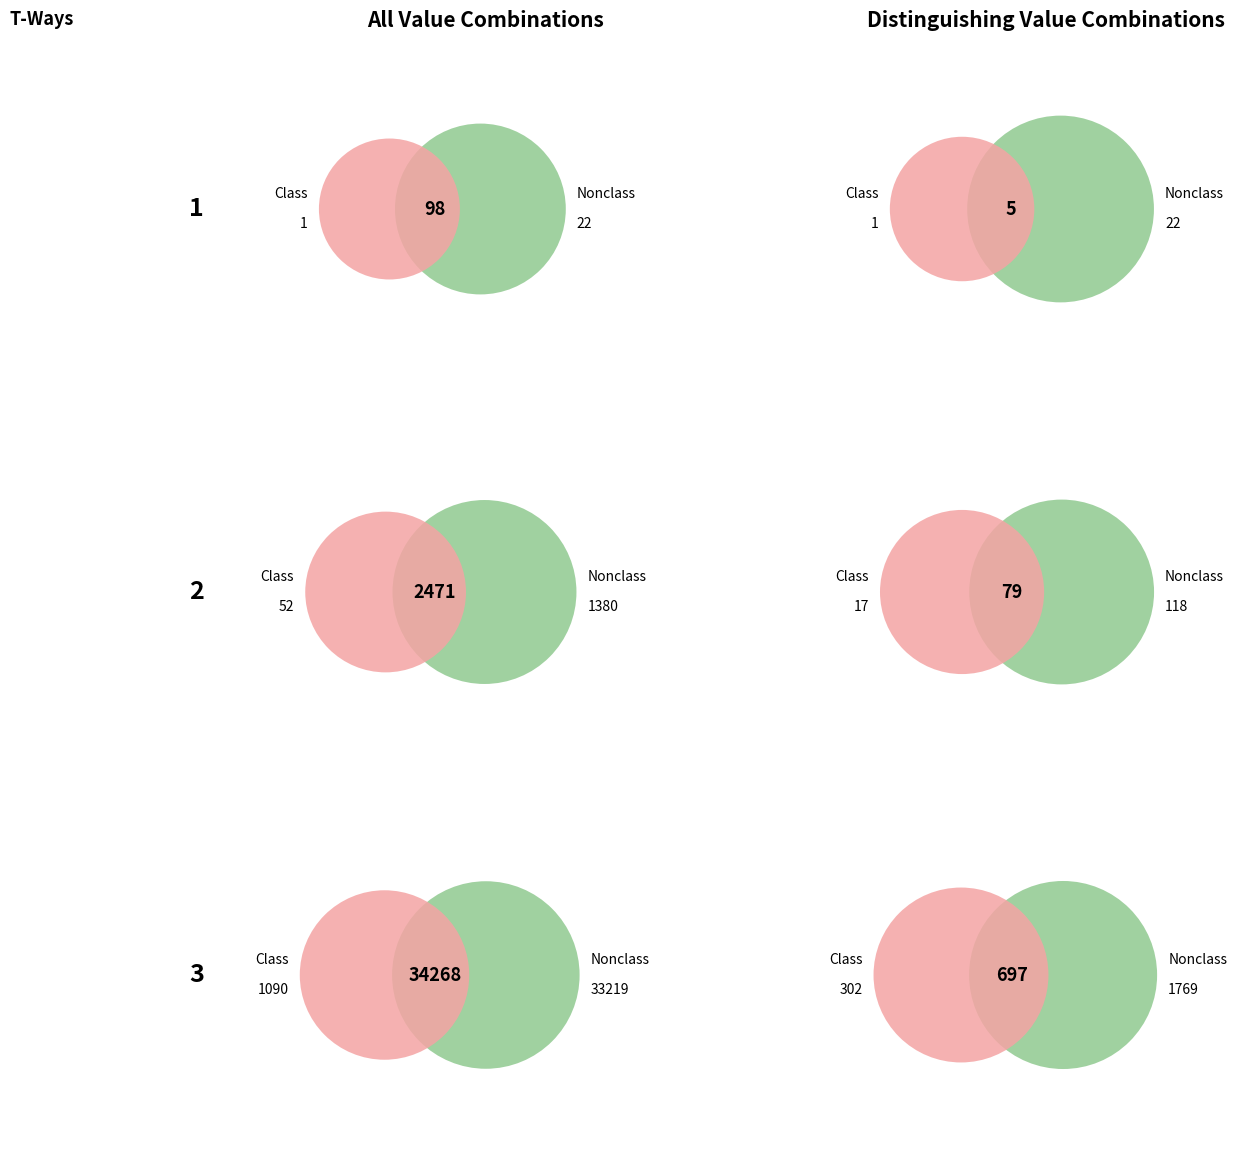

True or false: 4 accounts for 1% of the total.

False